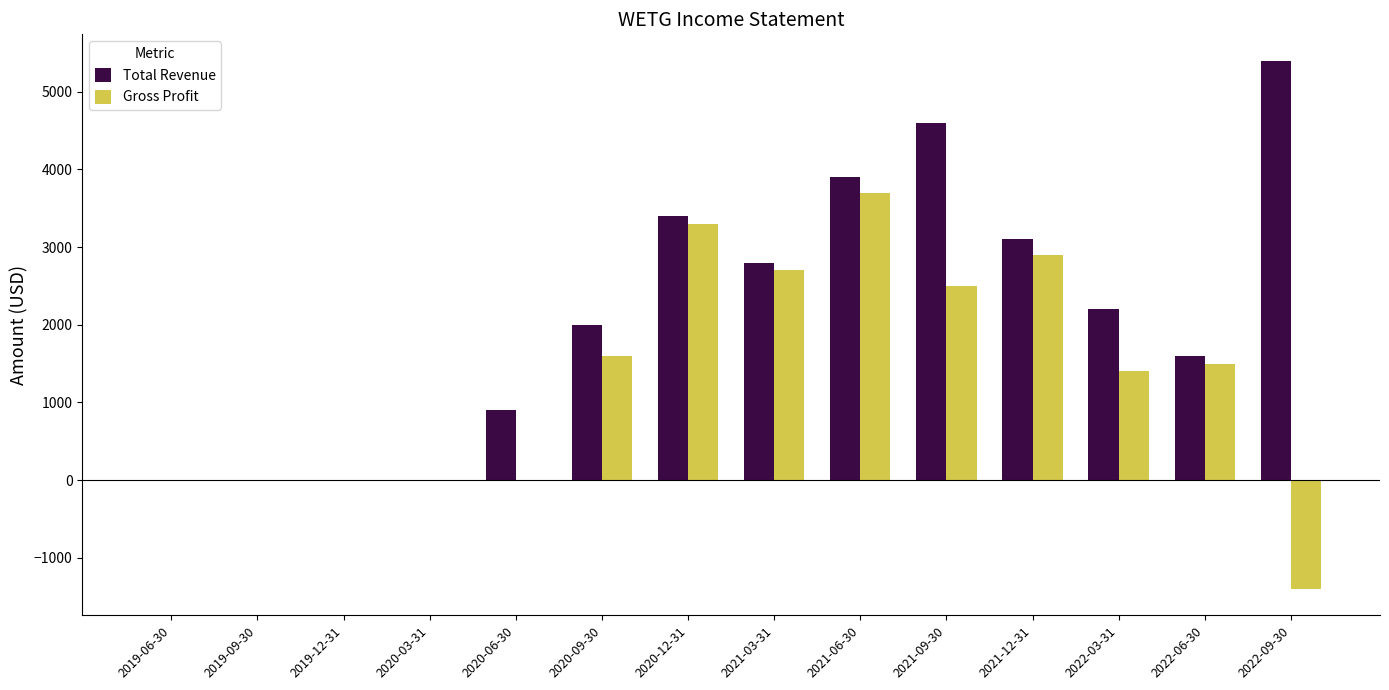

Is the value of Gross Profit at 2020-06-30 greater than the value of Total Revenue at 2022-03-31?

No